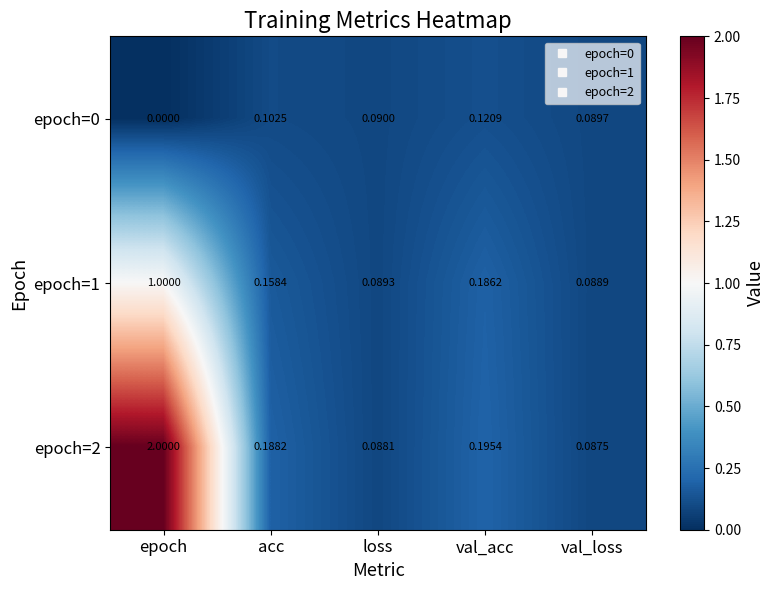

Is the value of epoch=1 at acc greater than the value of epoch=0 at loss?

Yes